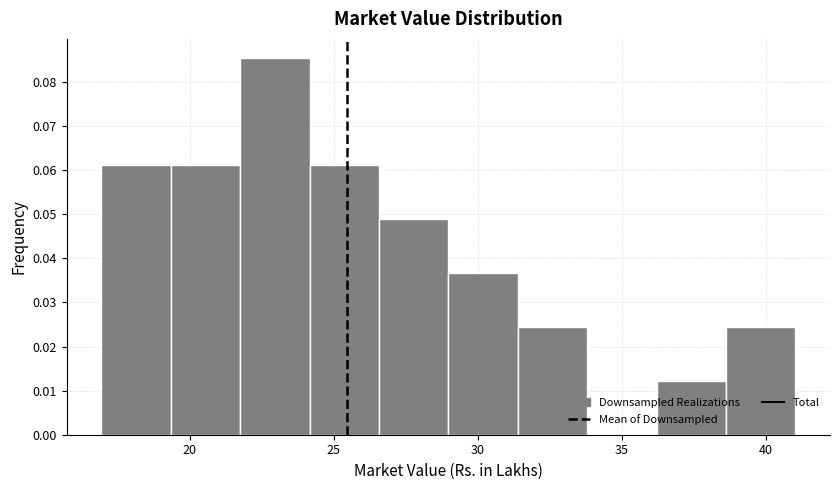

Which range on the x-axis has the tallest bar?

21.5 to 24.0